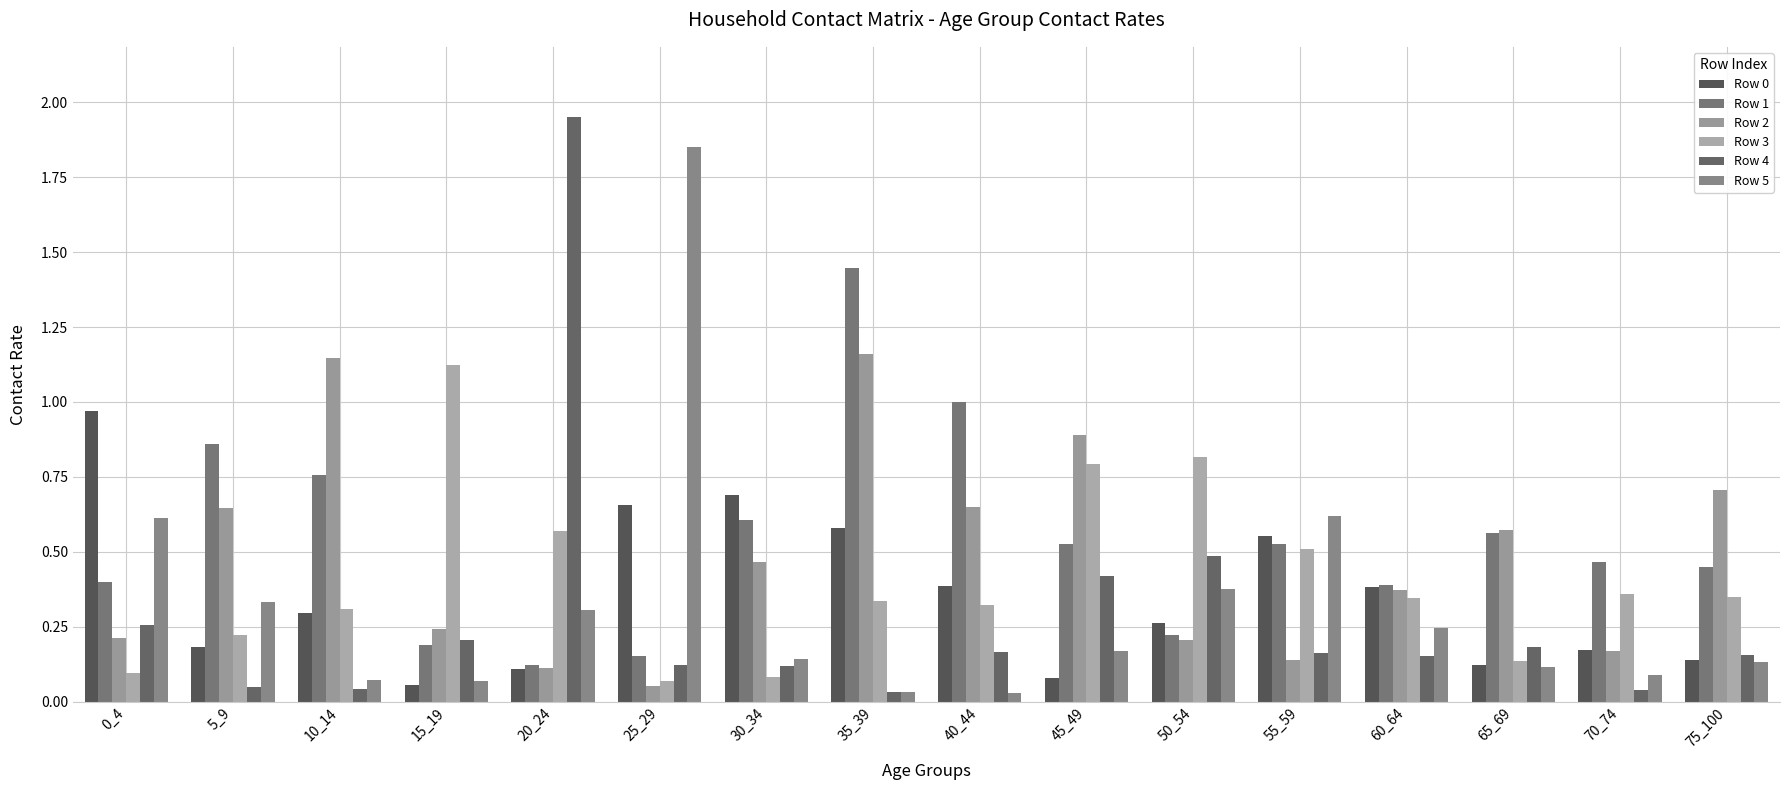

What is the total value across all series at 50_54?

2.4